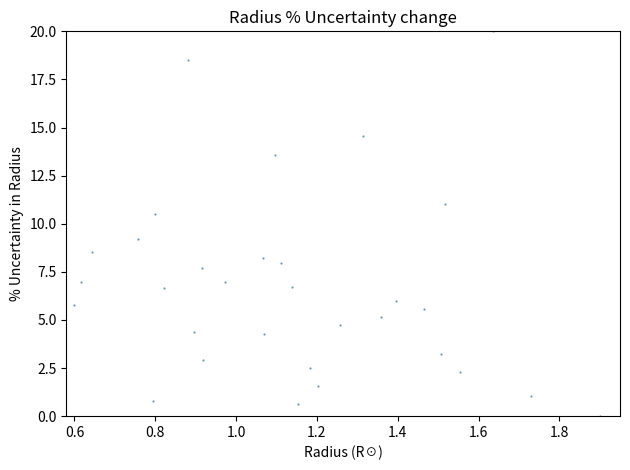

What is the range of Y values (max minus min)?

20.0